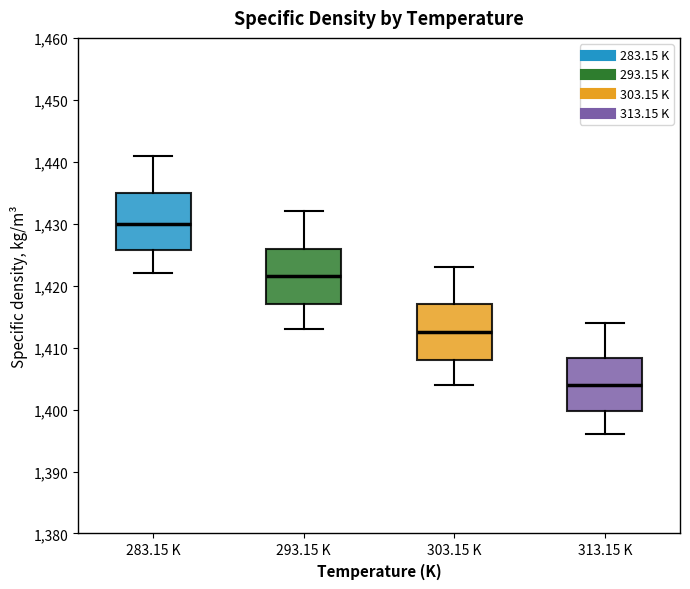

Where is the lower edge of the box for 293.15 K on the y-axis? The values are not printed on the chart, so give them approximately, as read against the axis.

1417